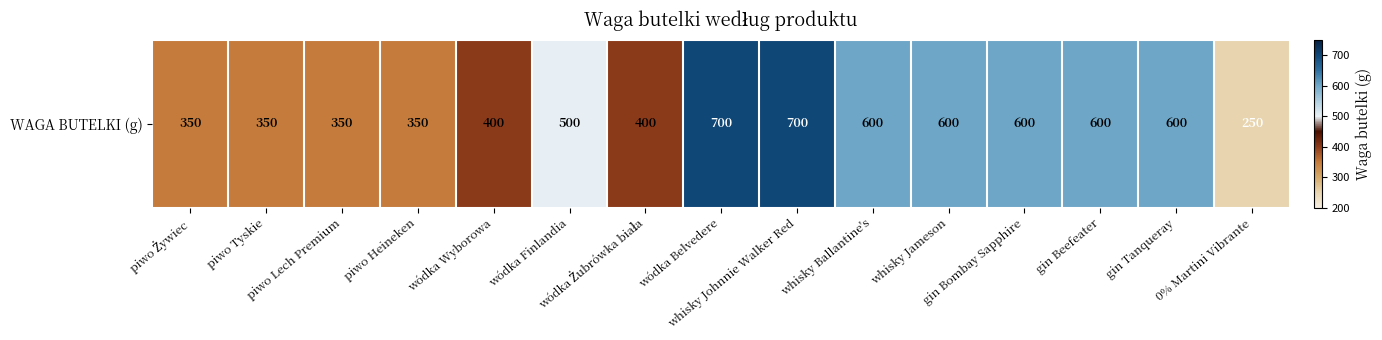

At which category does the chart reach its minimum across all series?

0% Martini Vibrante